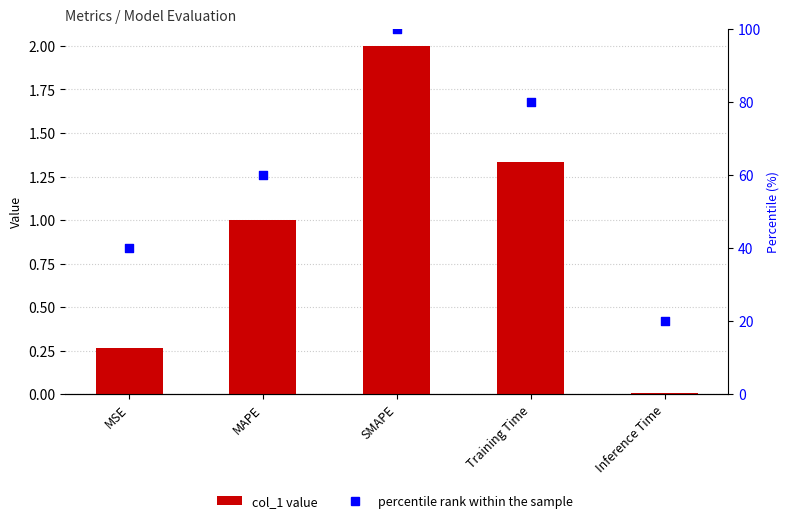

At how many categories does at least one series exceed 4?

5